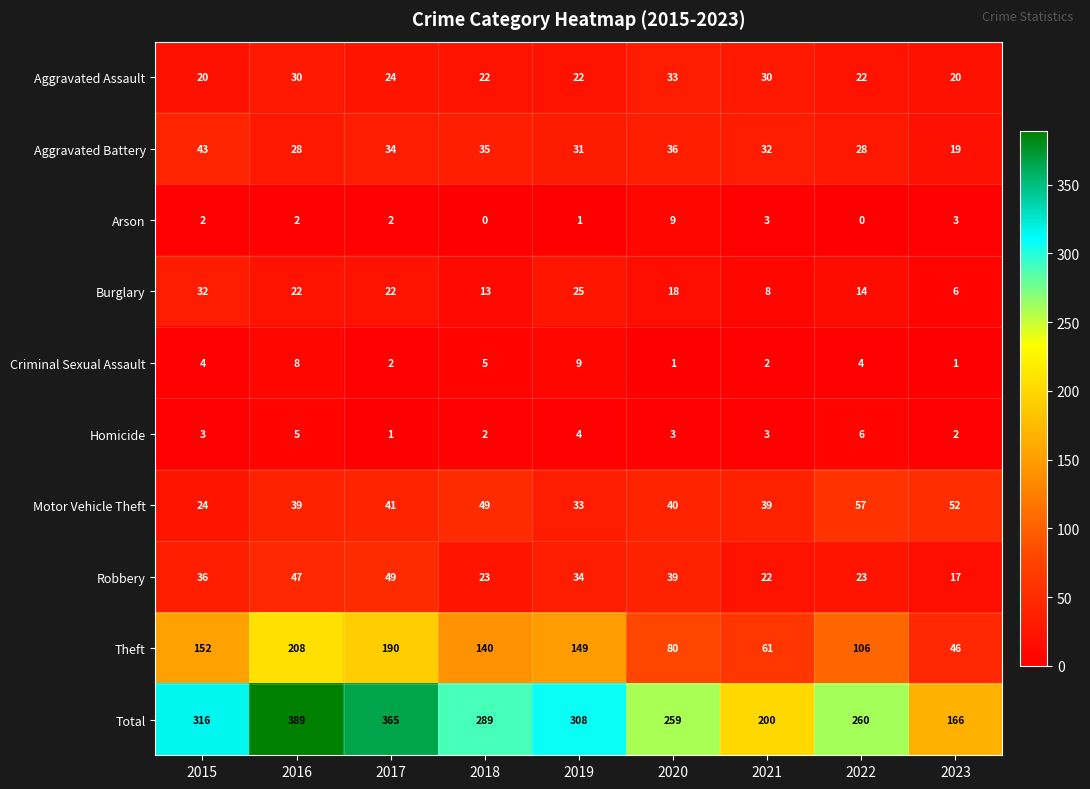

Between 2015 and 2018, which series saw the biggest shift?

Total